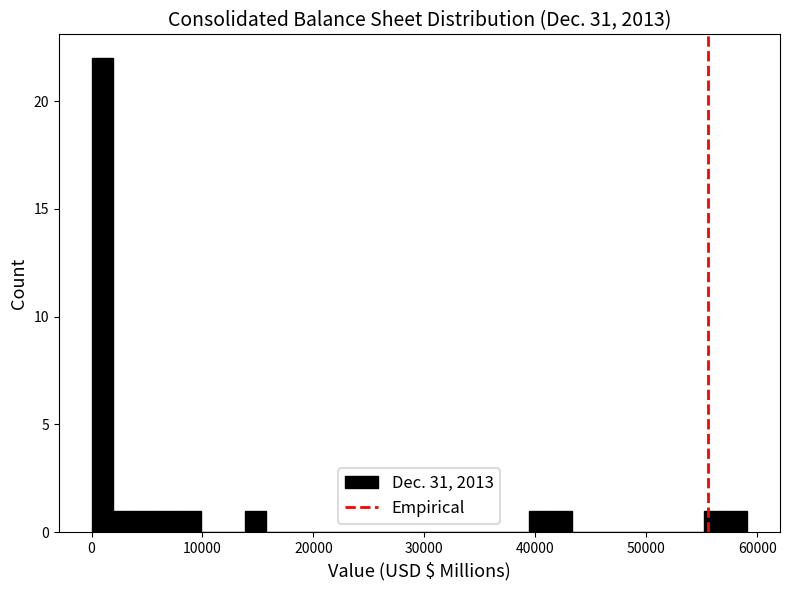

Around what value on the x-axis is the tallest bar? Give the approximate position of its centre, as read against the axis.

1000